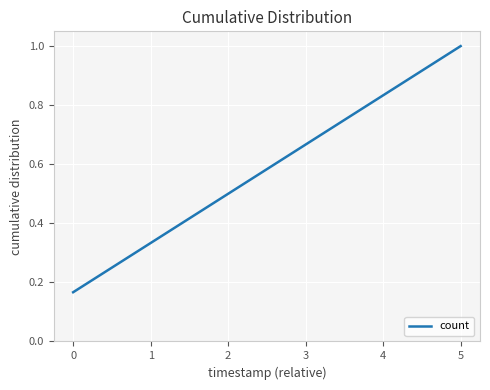

What is the average value?

0.6